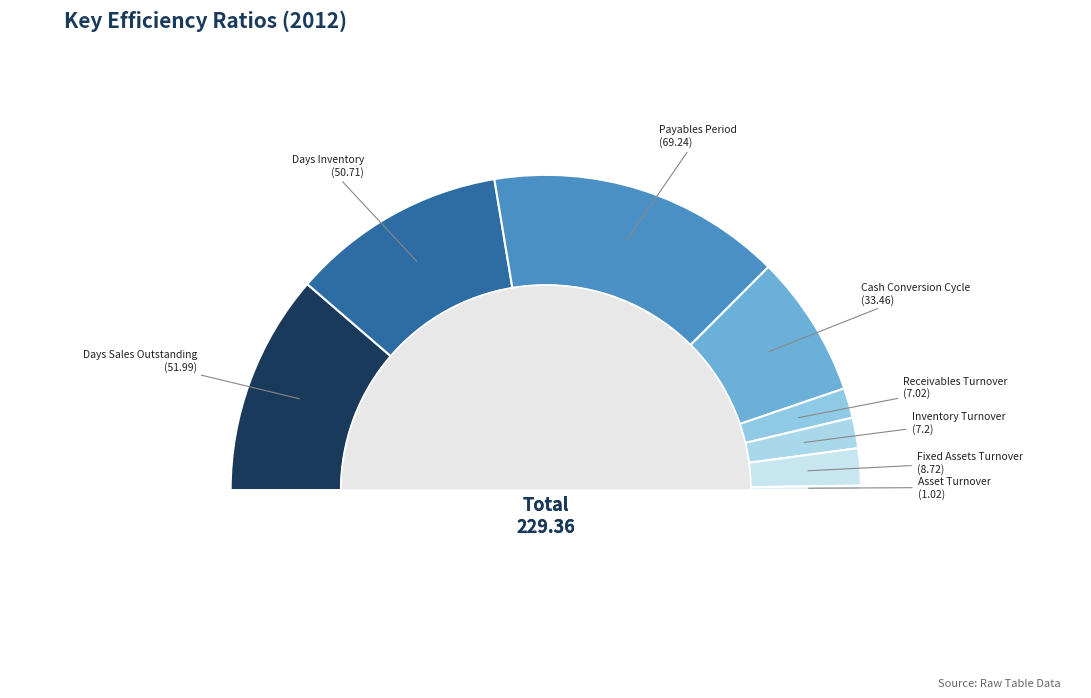

What portion of the pie excludes Days Inventory?

77.9%